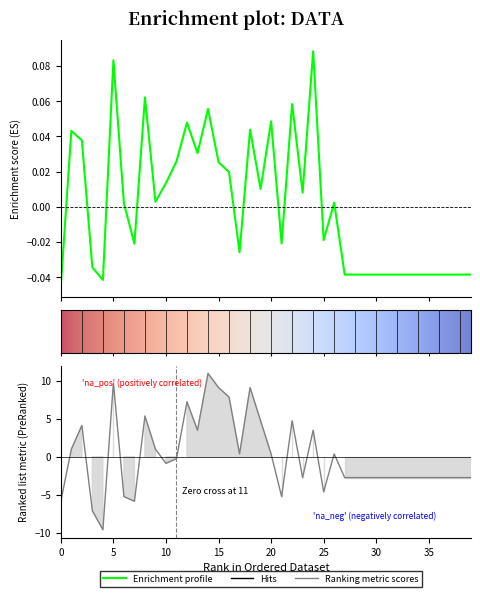

What is the label of the 11th point from the left?

10